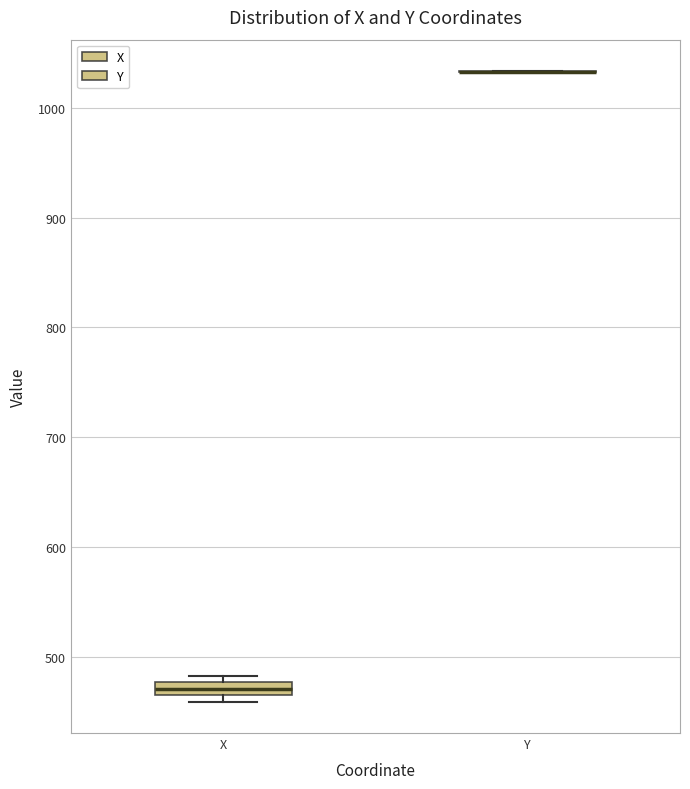

Comparing the boxes themselves (not the whiskers), which one is the tallest?

X